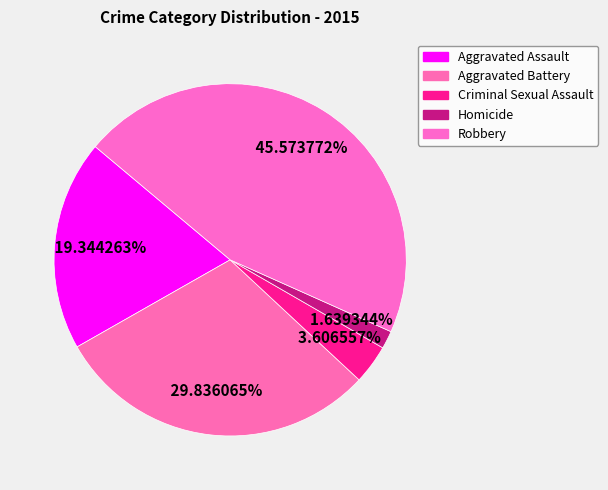

To the nearest percent, what is the combined percentage of Criminal Sexual Assault and Aggravated Battery?

33%